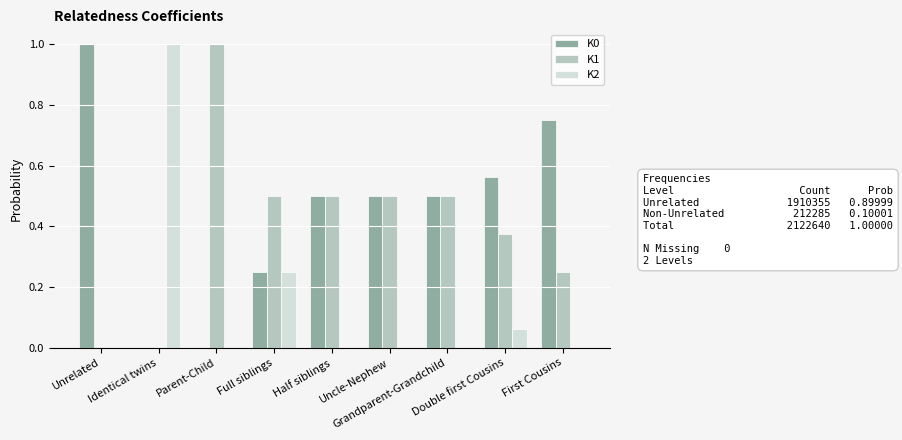

What is the highest value of the K0 series?

1.0